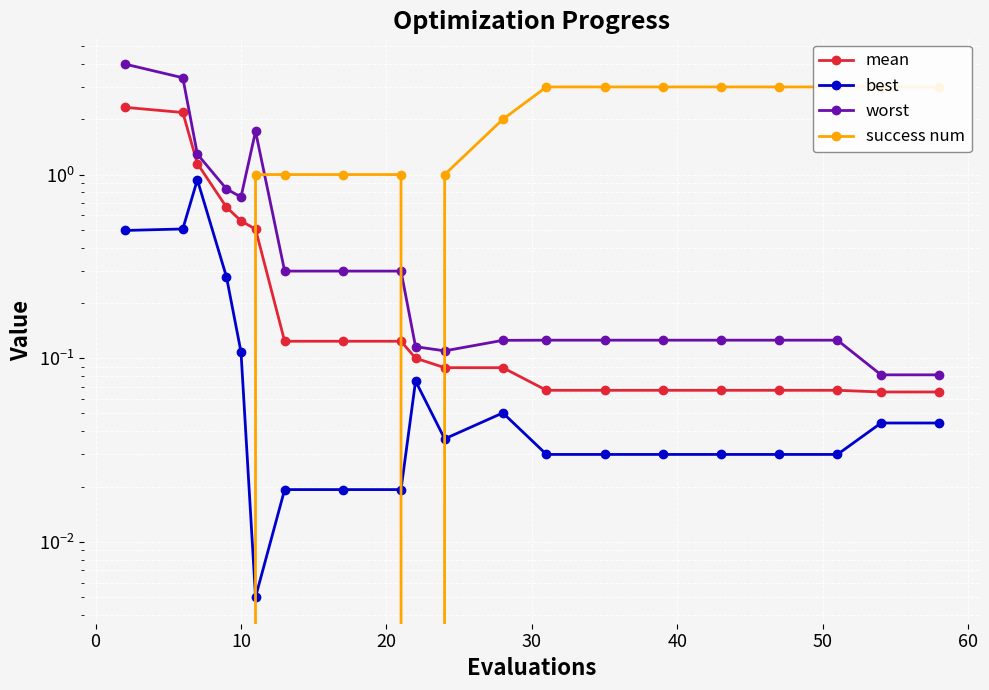

How many interior local peaks does the worst series have?

1